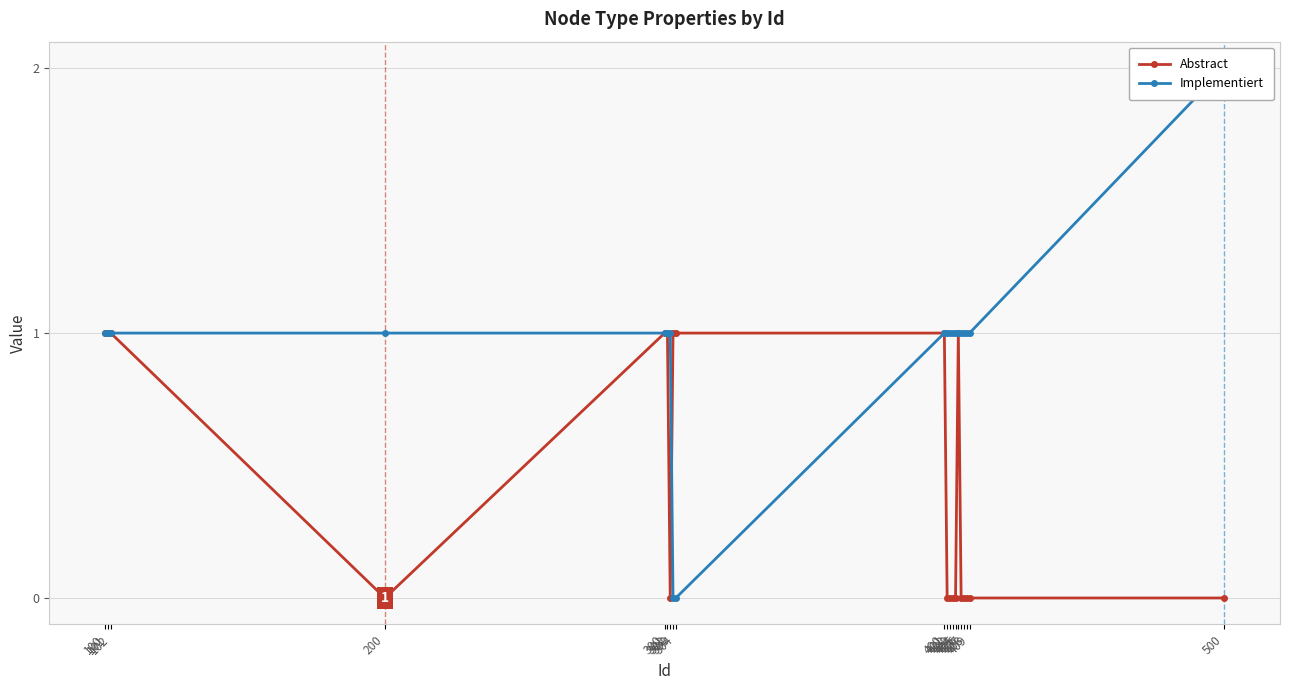

How many categories are shown in the chart?

20